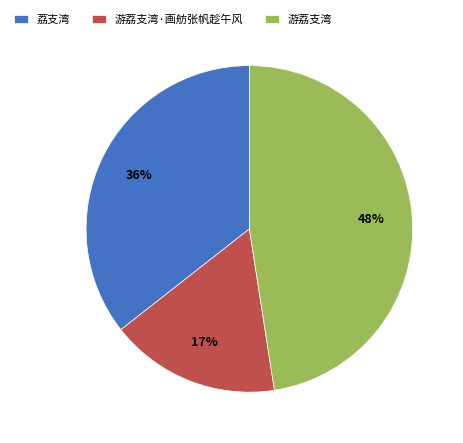

Is there any slice that represents more than half of the pie?

No